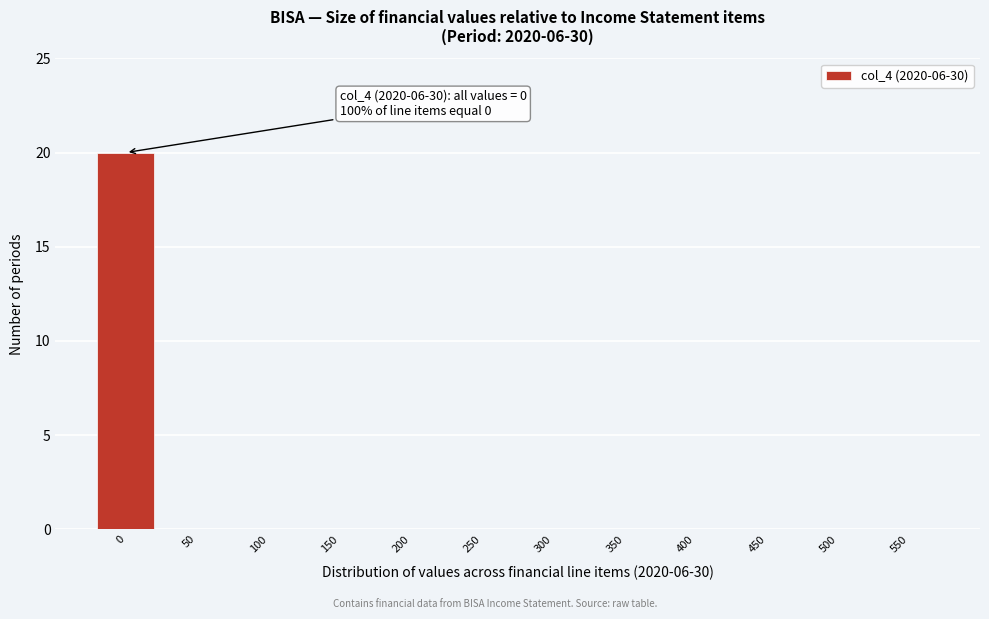

Reading left to right, list all the values displayed in this chart.

0=20	50=0	100=0	150=0	200=0	250=0	300=0	350=0	400=0	450=0	500=0	550=0